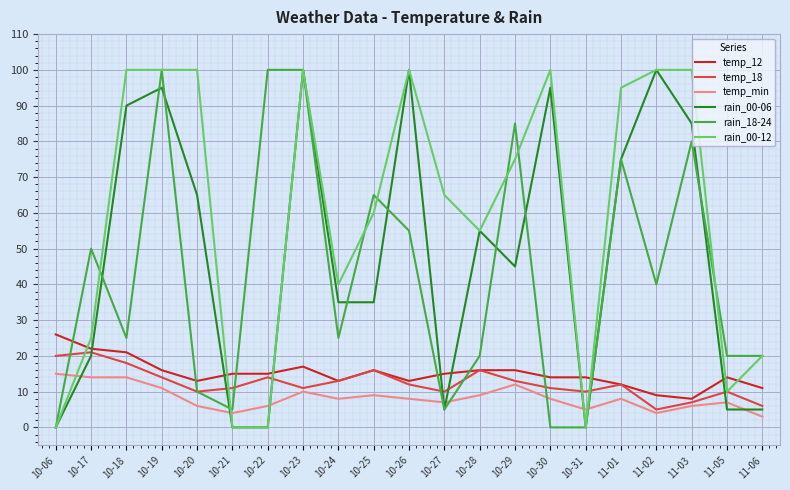

True or false: rain_00-06 has a value of 1 at 10-27.

False